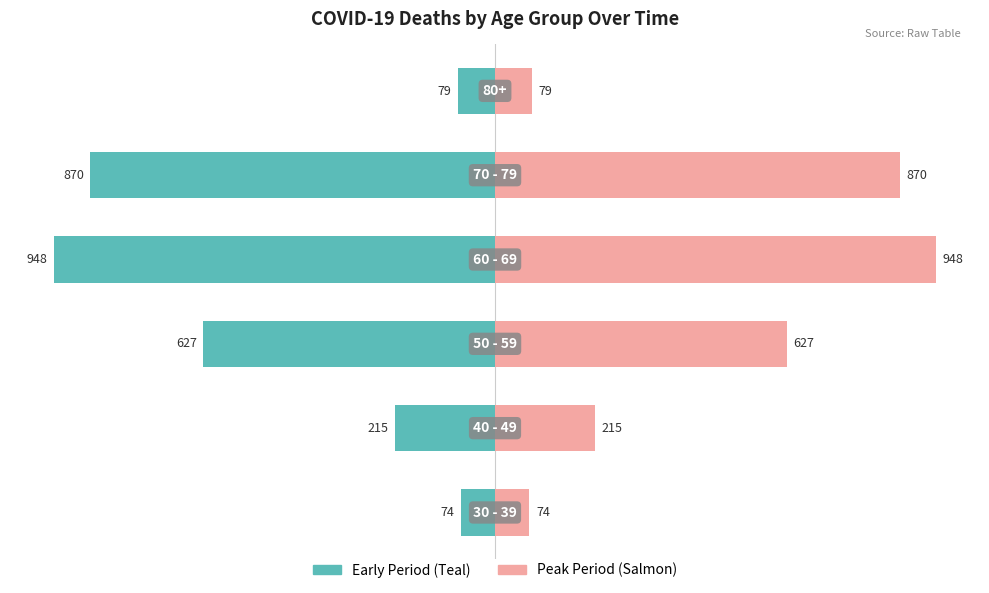

Reading left to right, extract all data points from this chart.

Early Period: -74	-215	-627	-948	-870	-79
Peak Period: 74	215	627	948	870	79